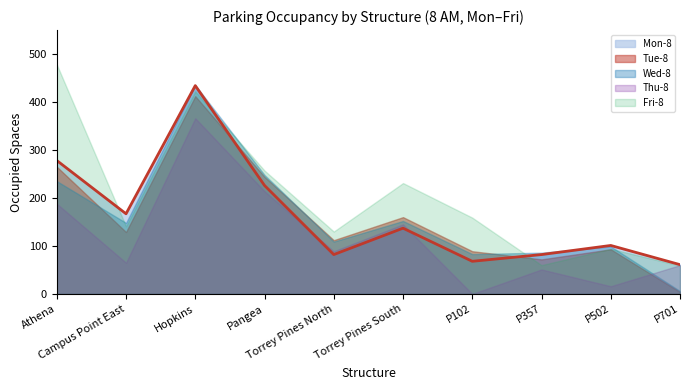

What is the sum of all Thu-8 values?

1194